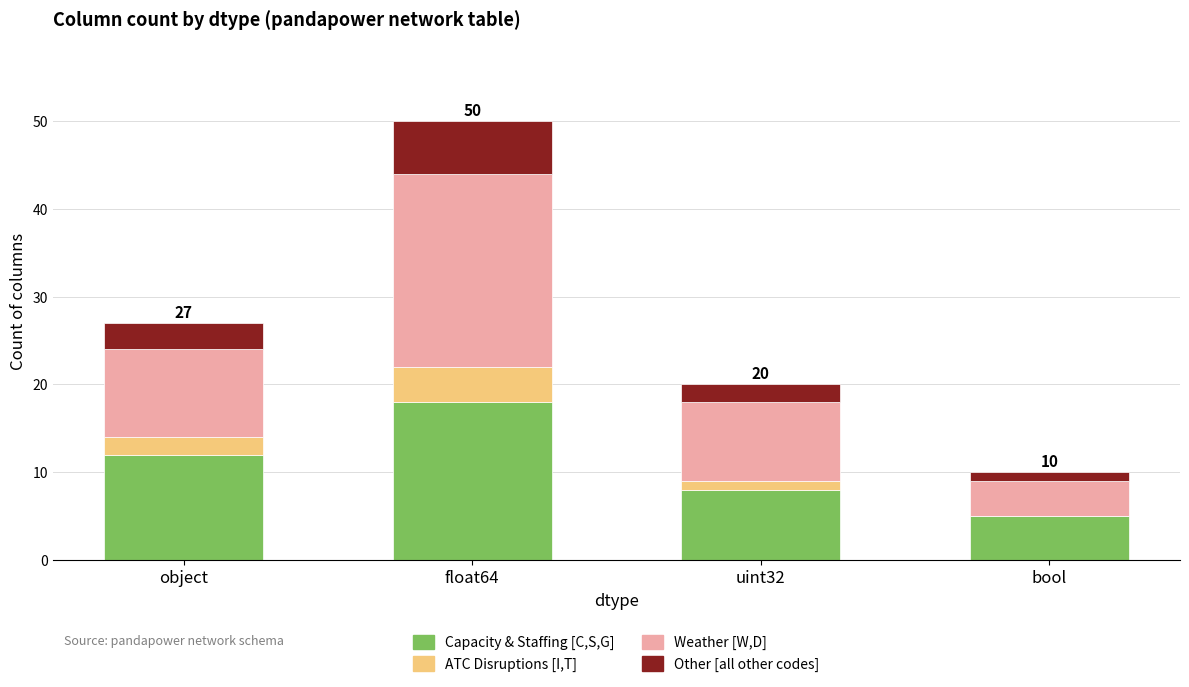

At which category is the sum across all series the highest?

float64